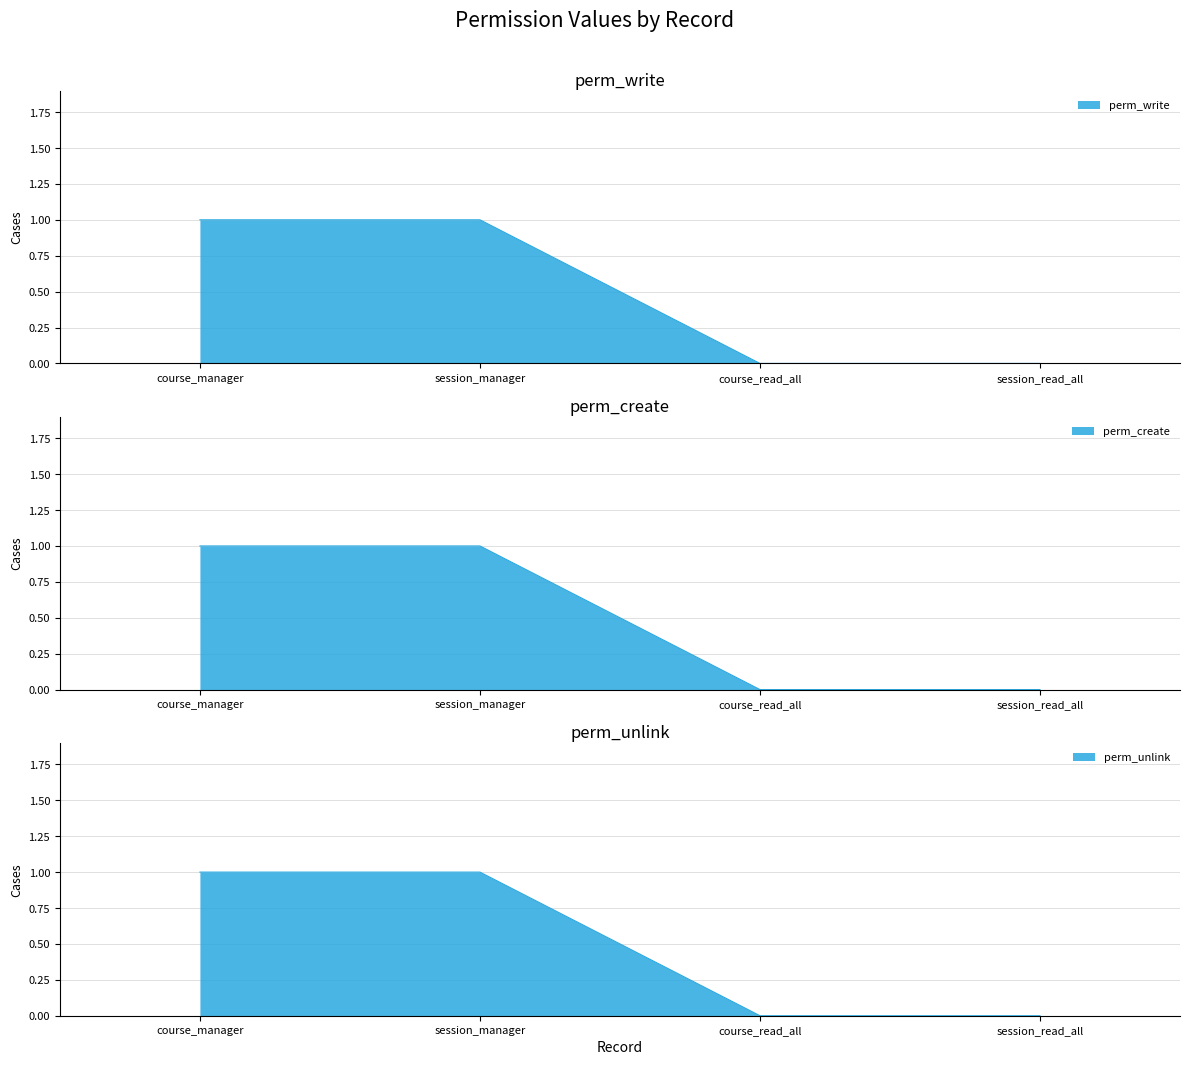

Which has a higher value, course_manager or session_read_all?

course_manager